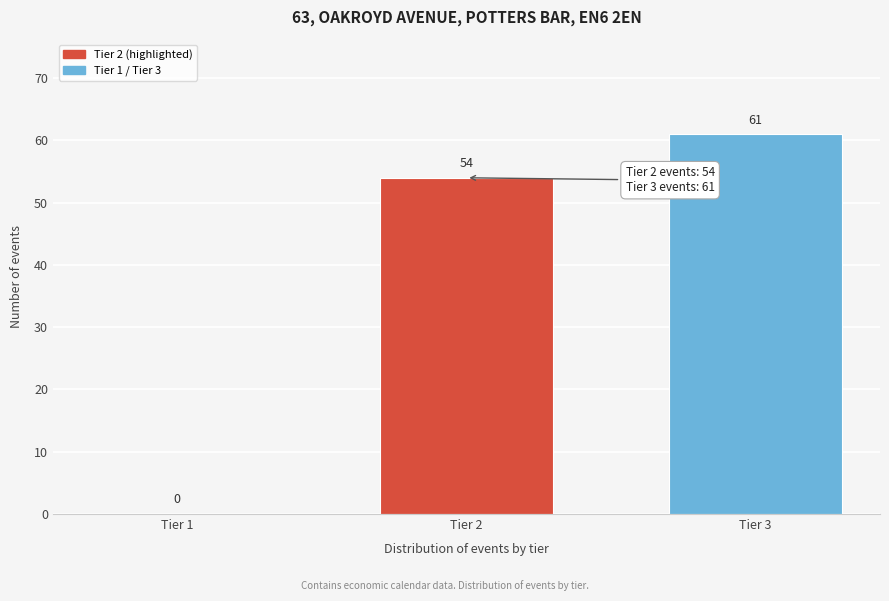

Reading right to left, extract all data points from this chart.

Tier 3=61	Tier 2=54	Tier 1=0